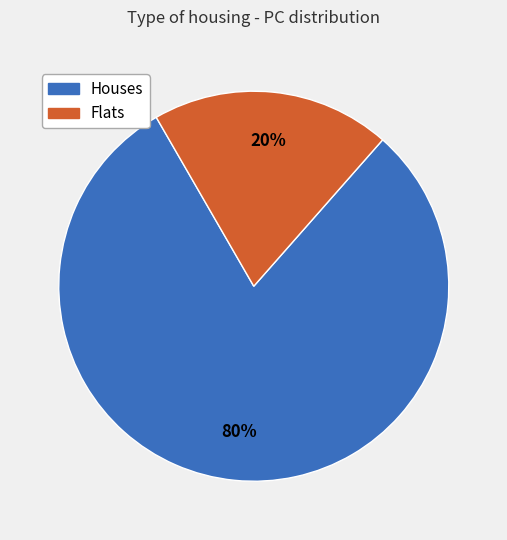

Does any single category account for the majority?

Yes